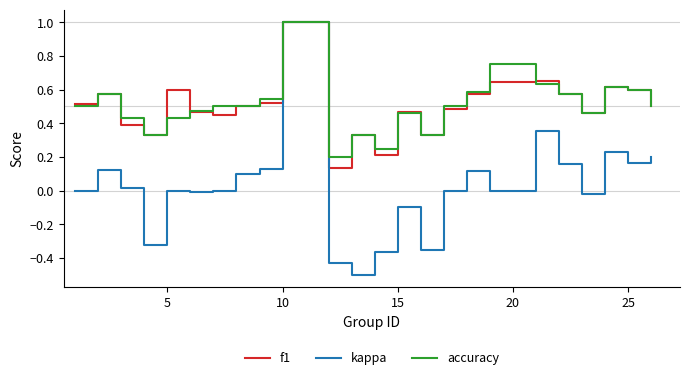

Which series has the widest spread of values?

kappa